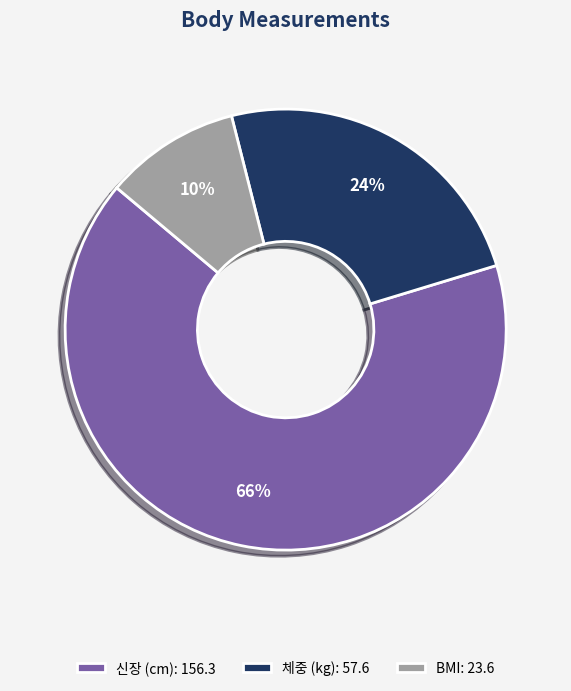

To the nearest percent, what percentage of the pie is 신장 (cm)?

66%